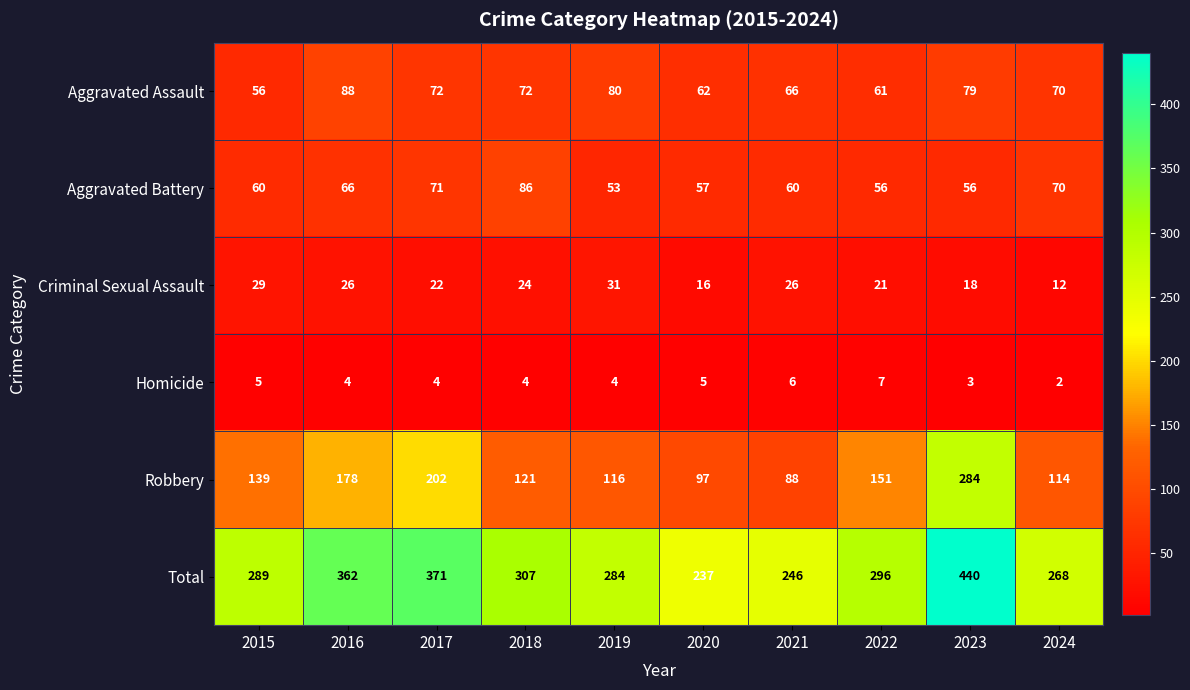

Which series has the largest range (max minus min)?

Total